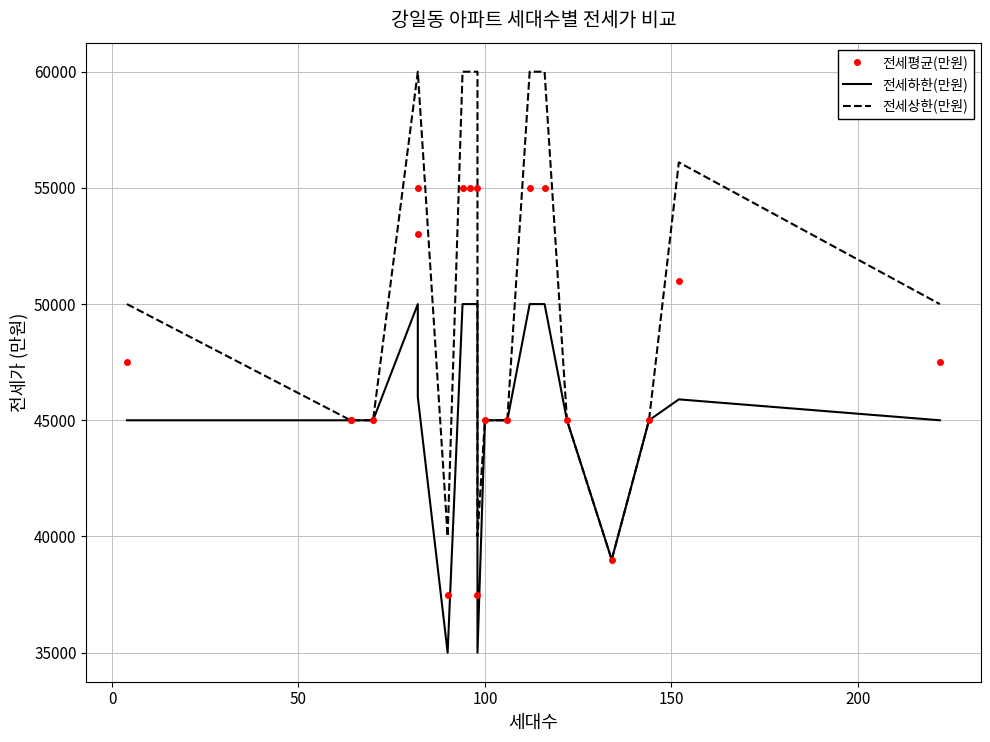

What are all the series names shown in the legend?

전세평균(만원), 전세하한(만원), 전세상한(만원)